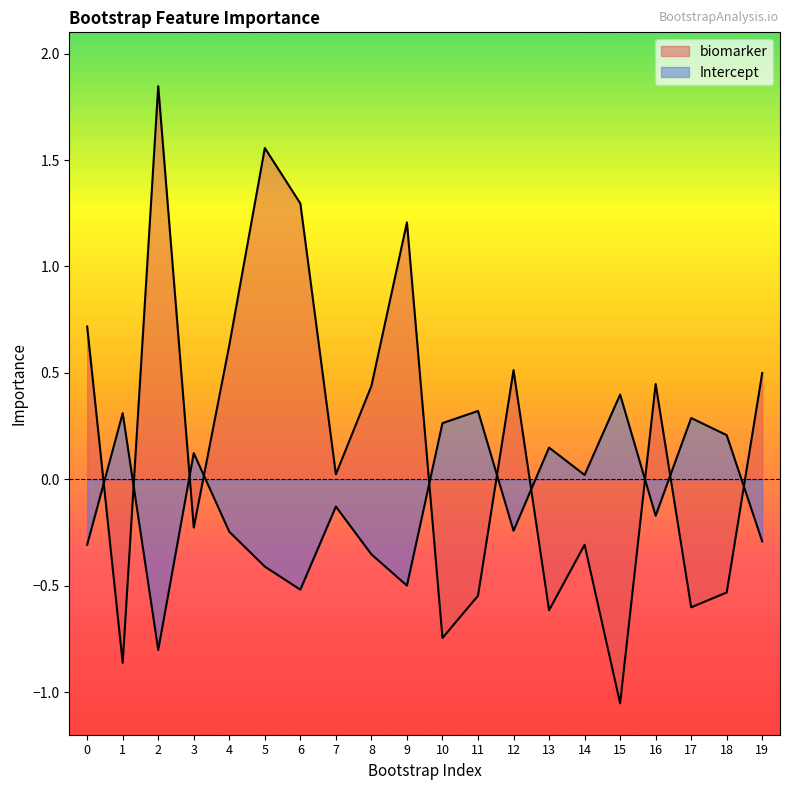

How many values in biomarker are above zero?

11